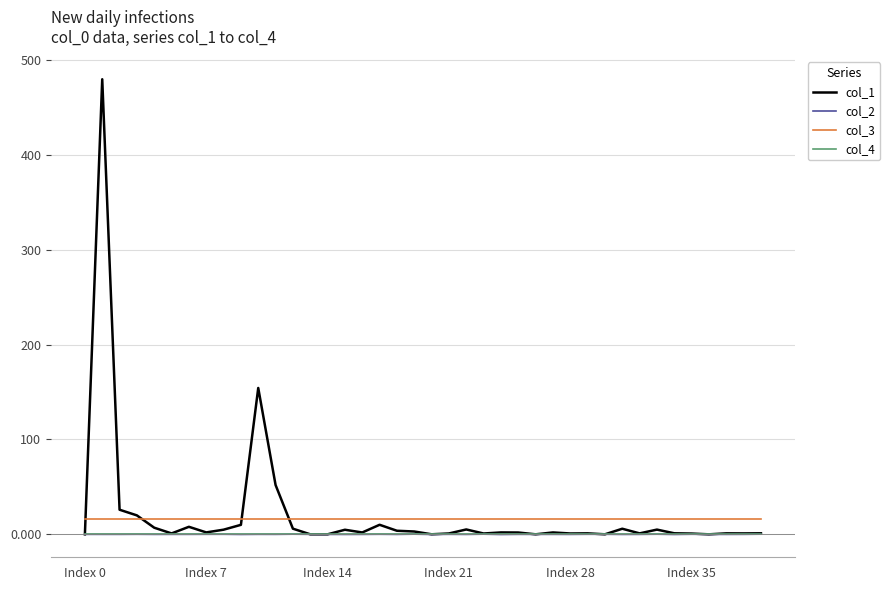

True or false: col_4 and col_3 intersect in this chart.

False